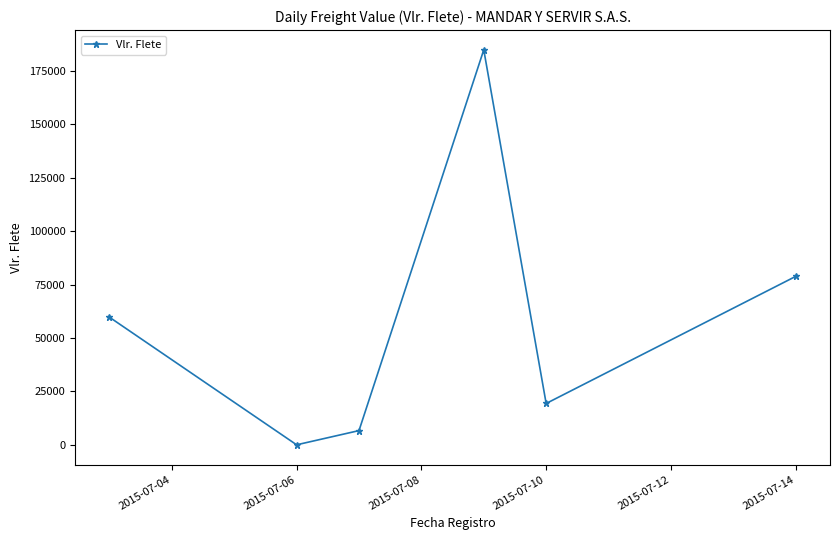

True or false: there are more than 1 points higher than both neighbors.

False